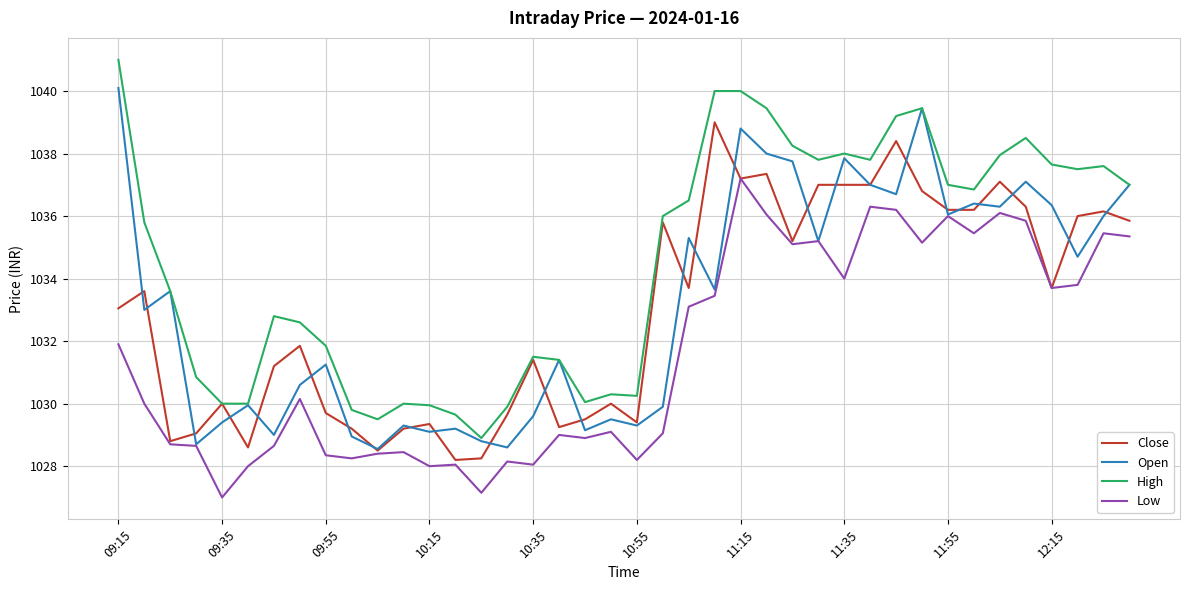

What is the smallest value displayed?

1027.0